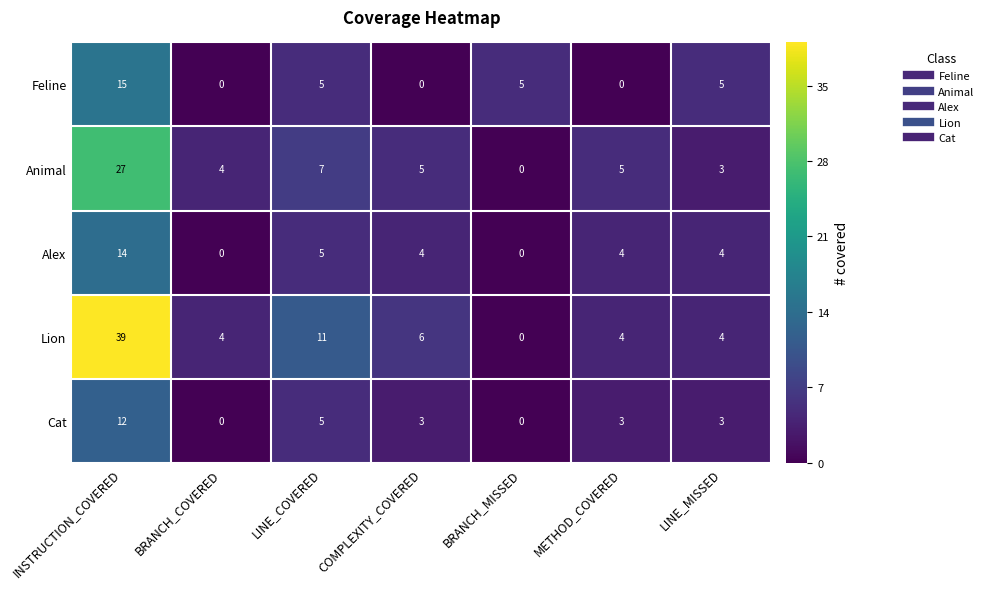

At which label does Animal reach its peak?

INSTRUCTION_COVERED